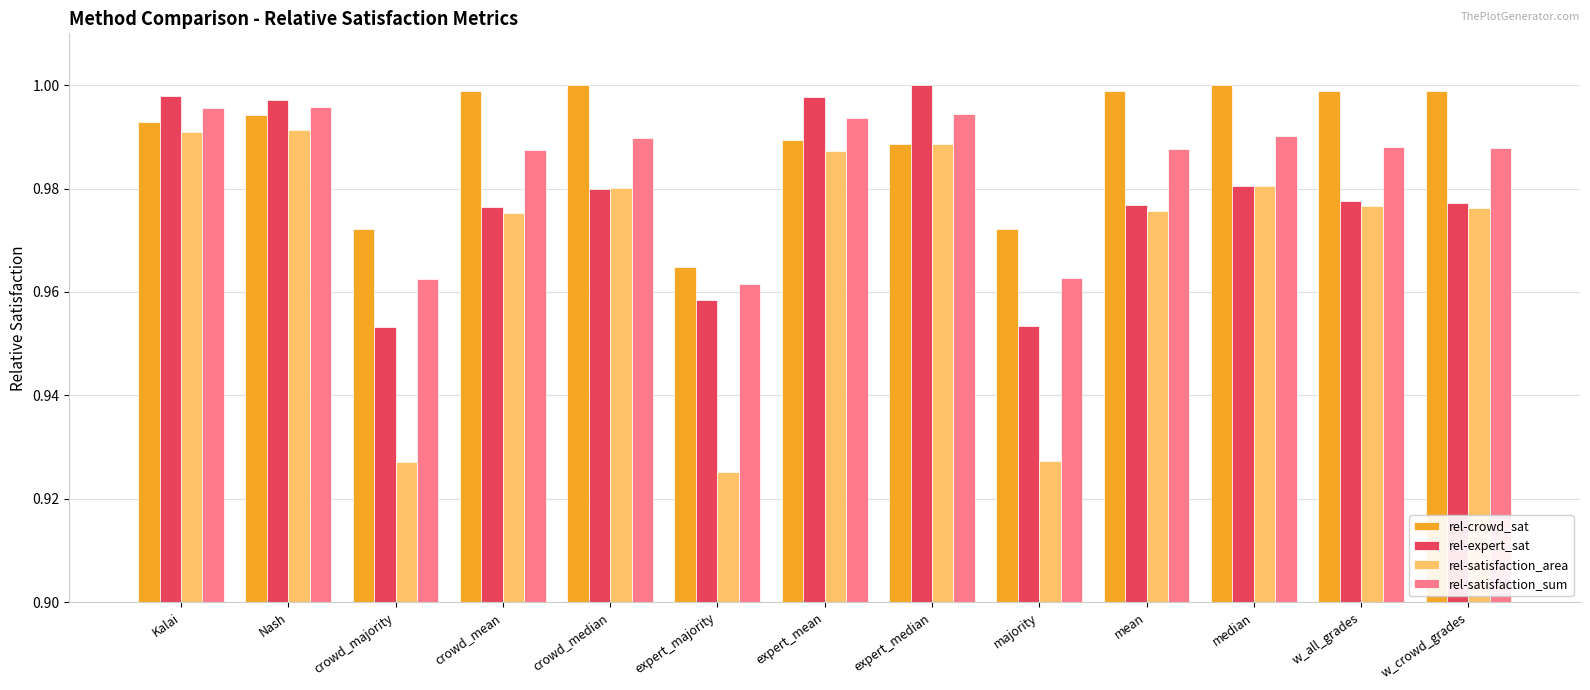

The value of rel-crowd_sat at crowd_mean is 1.0. True or false?

True